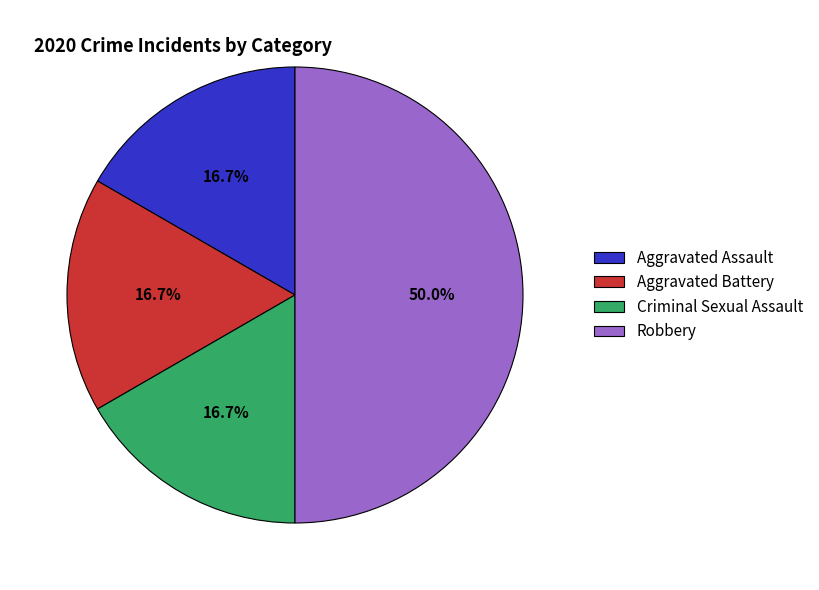

Is it true that Aggravated Assault is 17% of the pie?

True